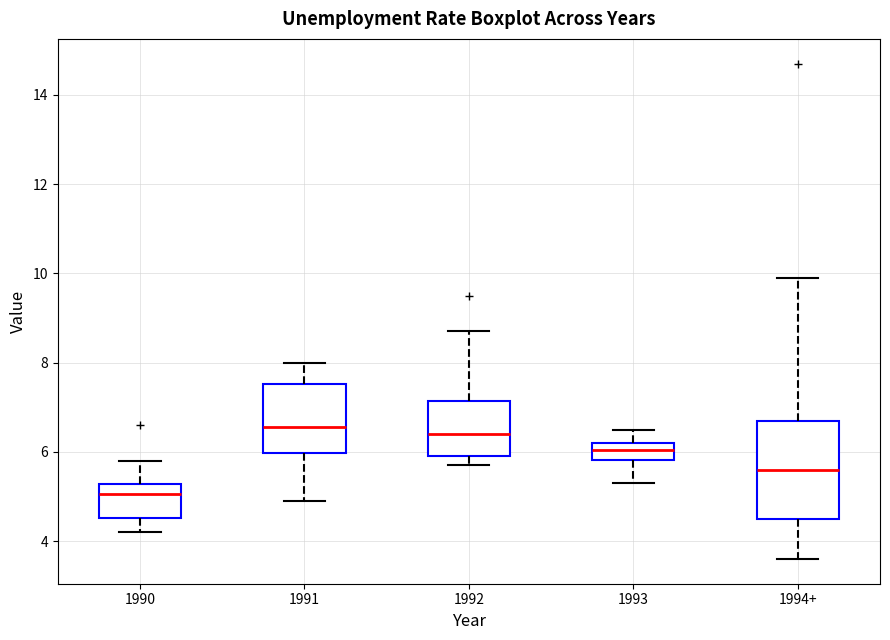

Which box's median line is the lowest?

1990